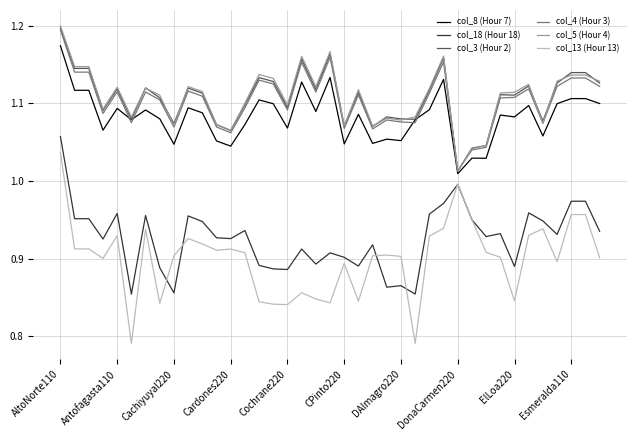

Which series has the widest spread of values?

col_13 (Hour 13)